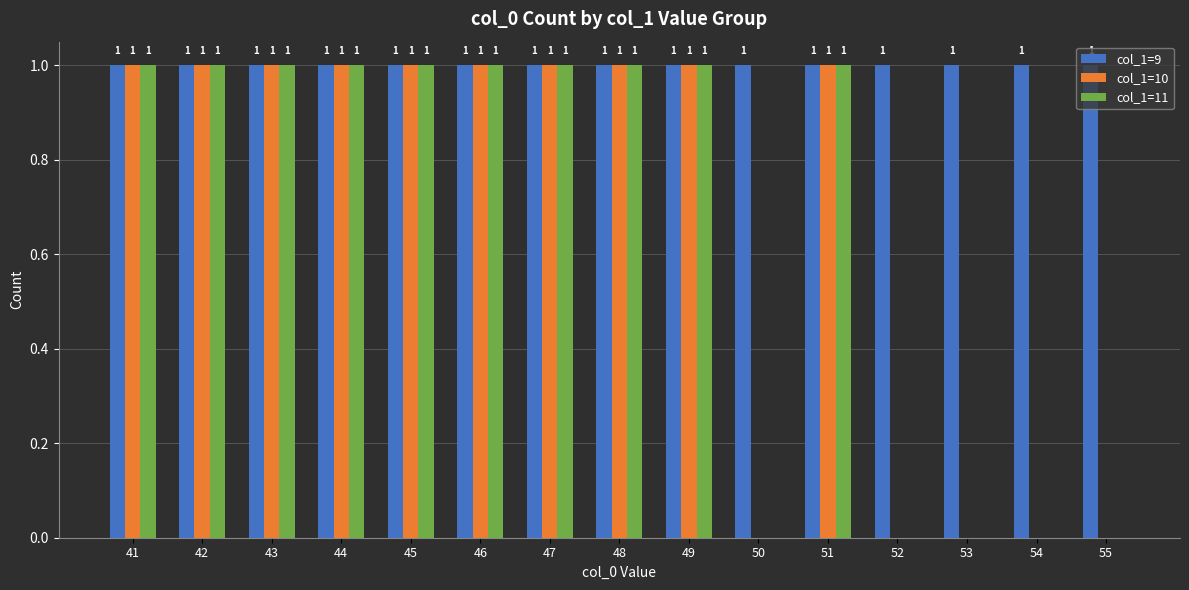

How many data points does each series have?

15